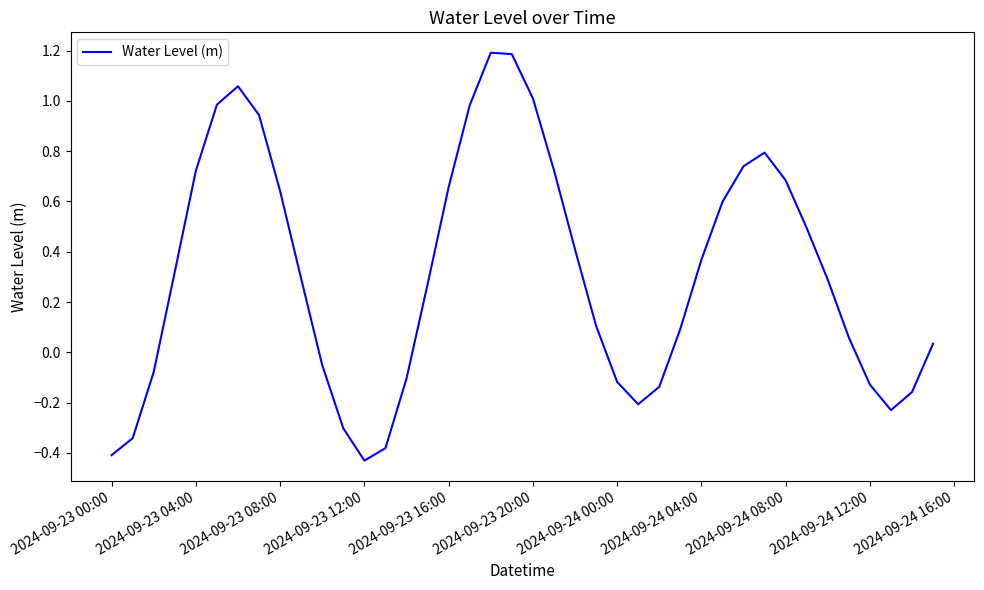

What is the difference between the maximum and second lowest values?

1.6